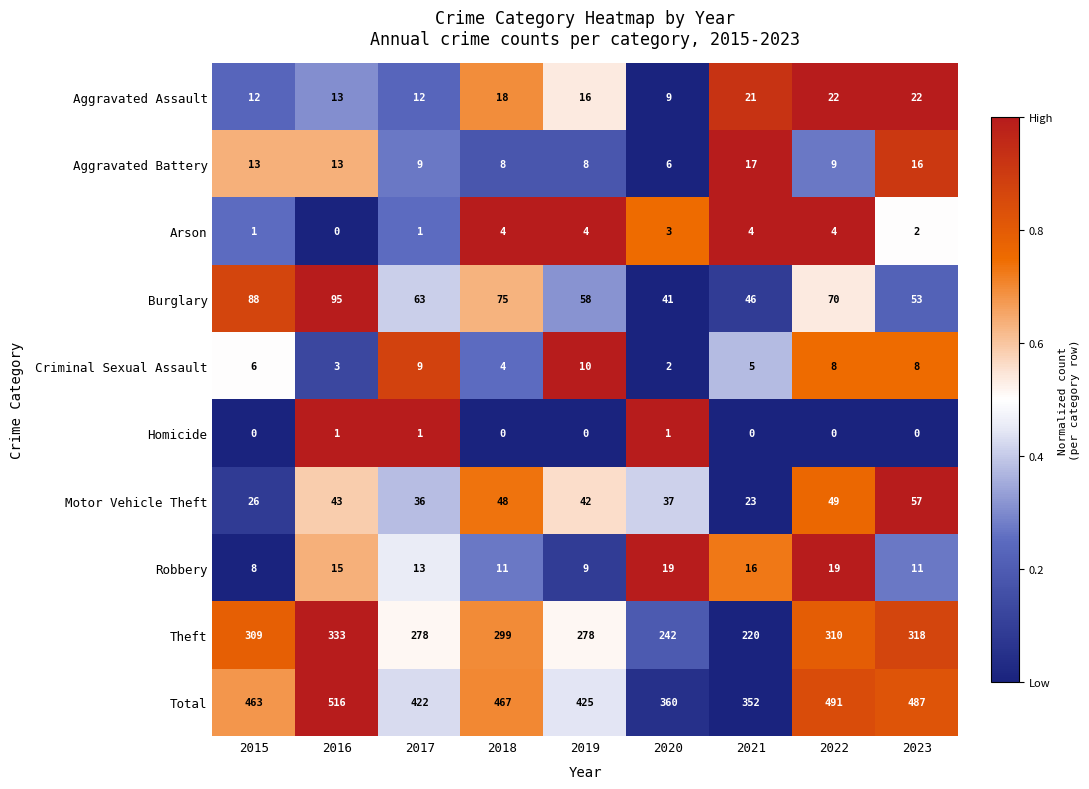

True or false: Motor Vehicle Theft has a value of 75 at 2016.

False